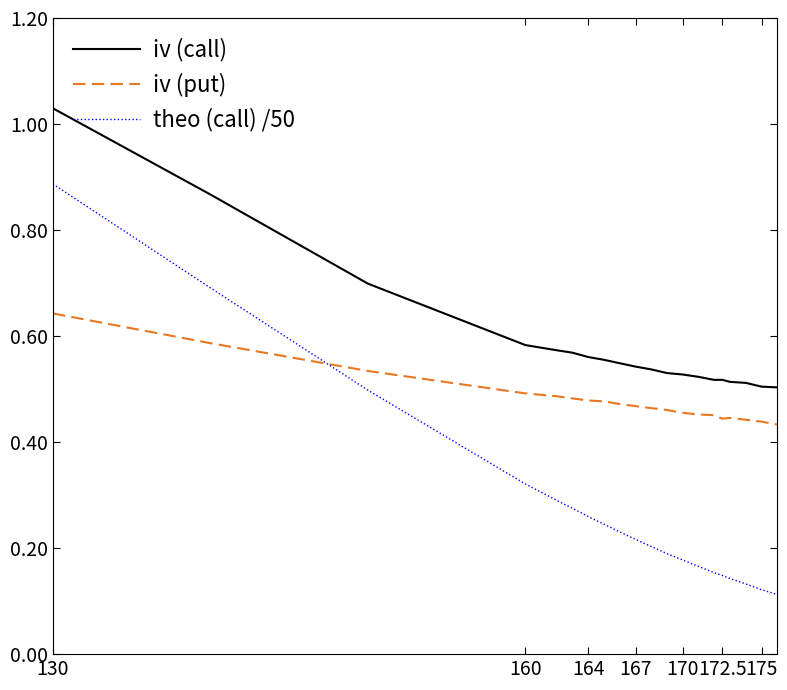

Rank the series by their maximum value, from lowest to highest.

iv (put), theo (call) /50, iv (call)